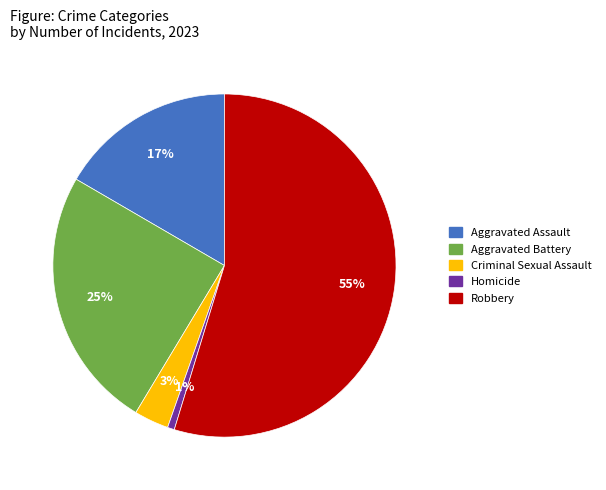

How many segments does this pie chart have?

5